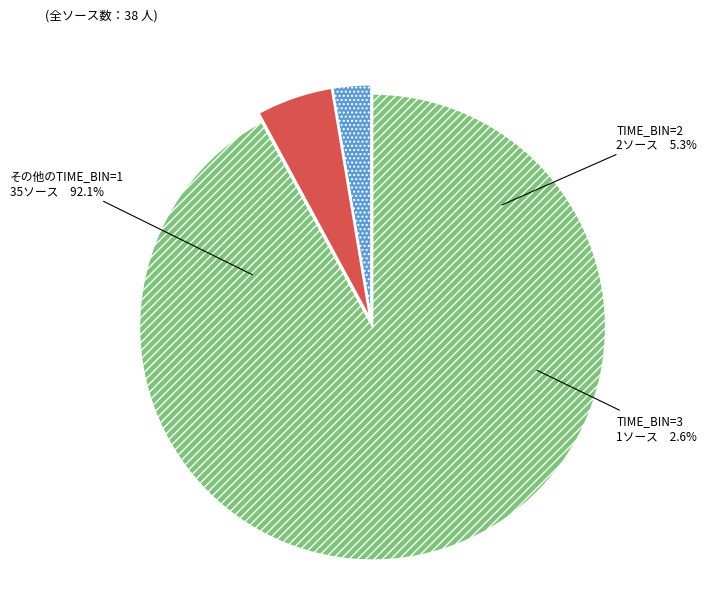

How many segments does this pie chart have?

3